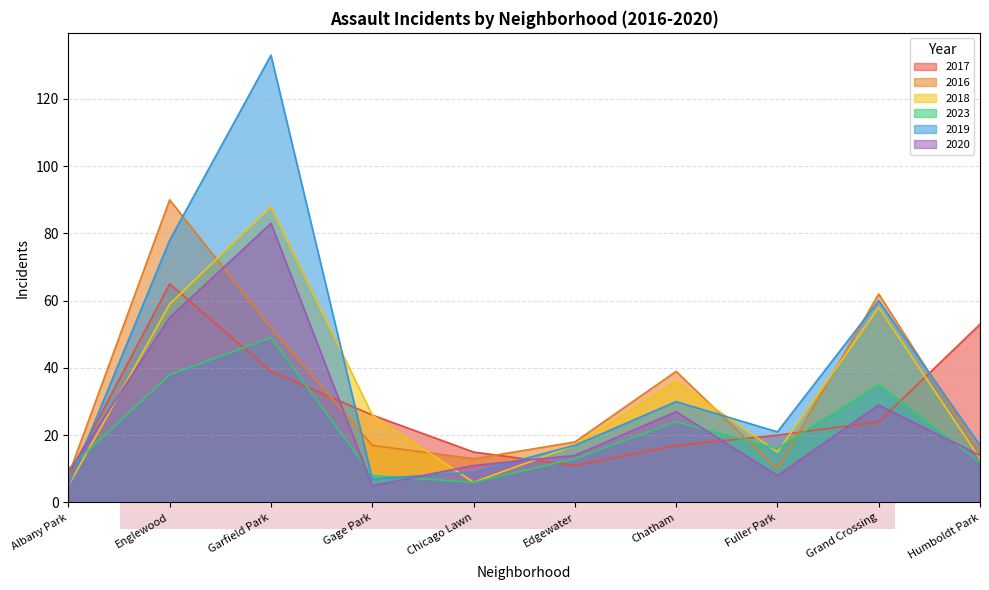

What is the label of the 5th point from the right?

Edgewater